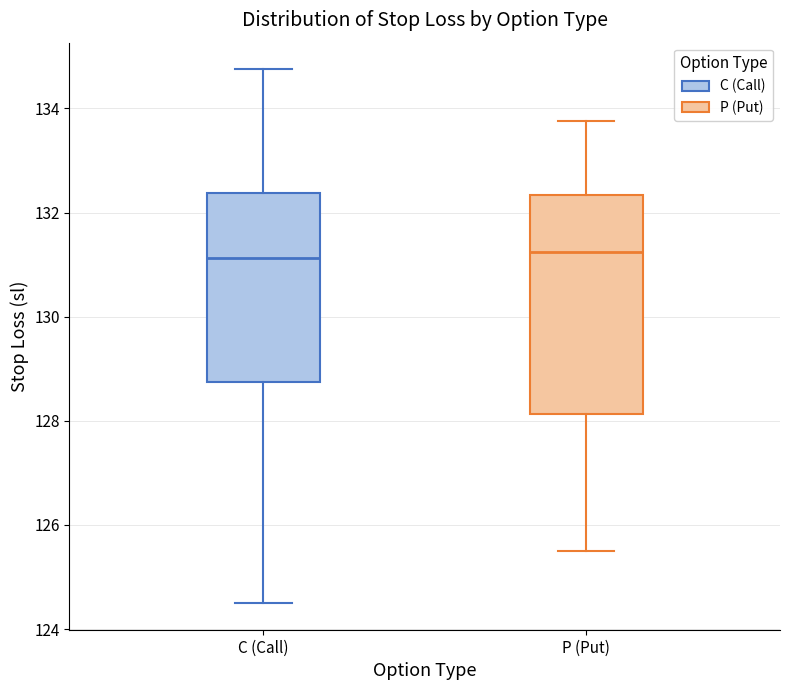

Where does the lower whisker of the box for P (Put) end on the y-axis? The values are not printed on the chart, so give them approximately, as read against the axis.

125.6